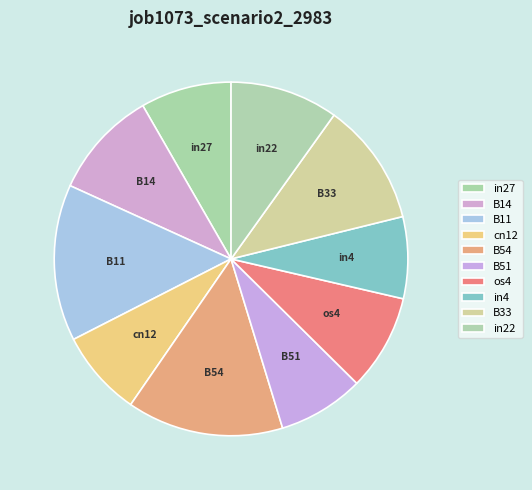

The B33 slice represents 4% of the pie. True or false?

False